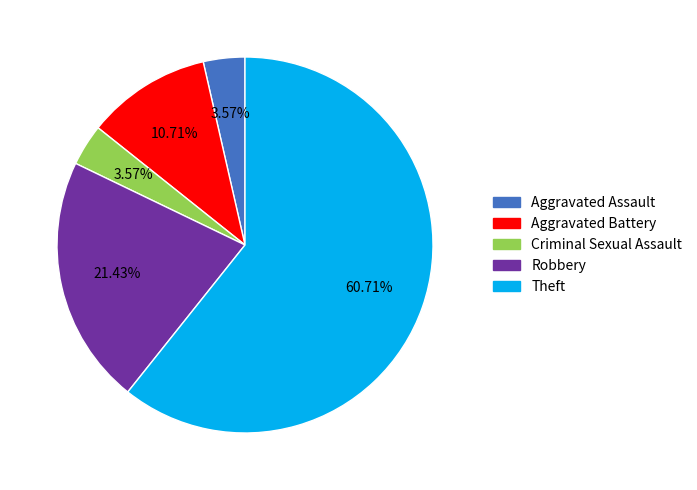

Which slice is the largest?

Theft